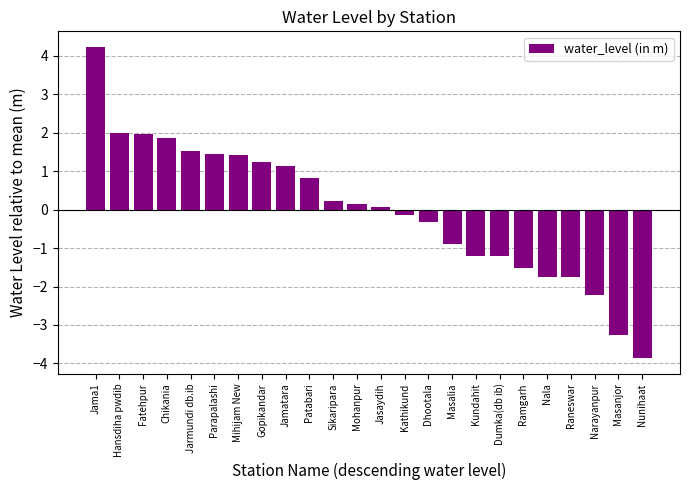

What value does the data have at Mihijam New?

1.4